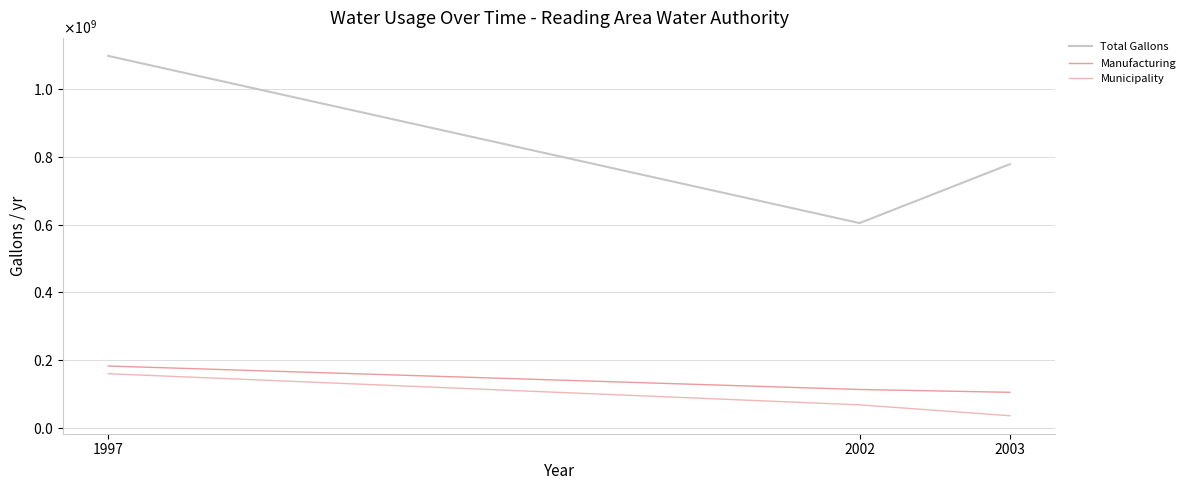

Does the chart have visible grid lines?

Yes